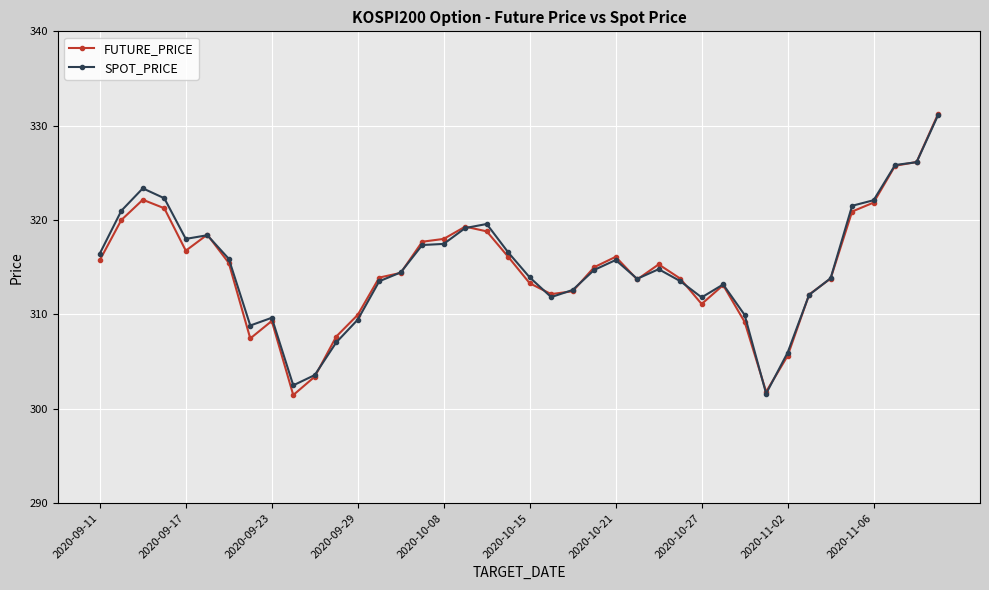

What is the lowest value of the SPOT_PRICE series?

301.6